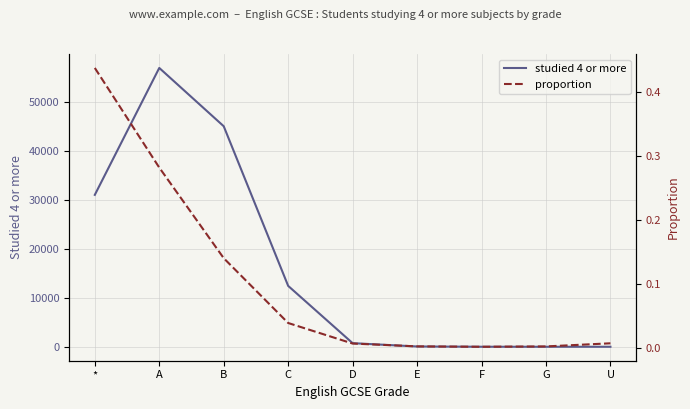

Which has a higher value, F or C?

C